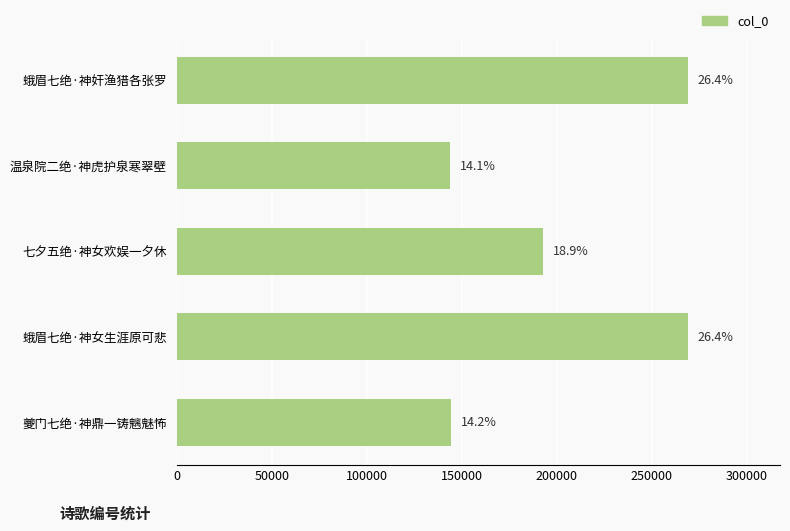

How many bars are there in total?

5